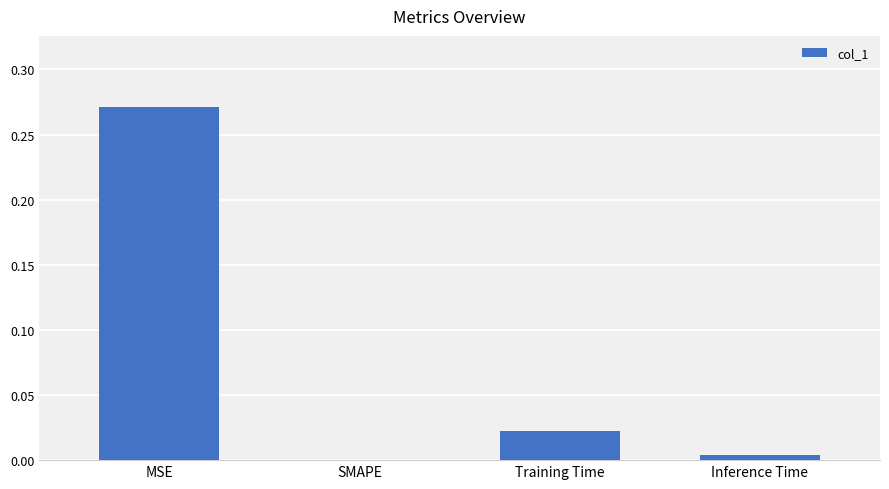

True or false: the data shows 0.0 at Inference Time.

True